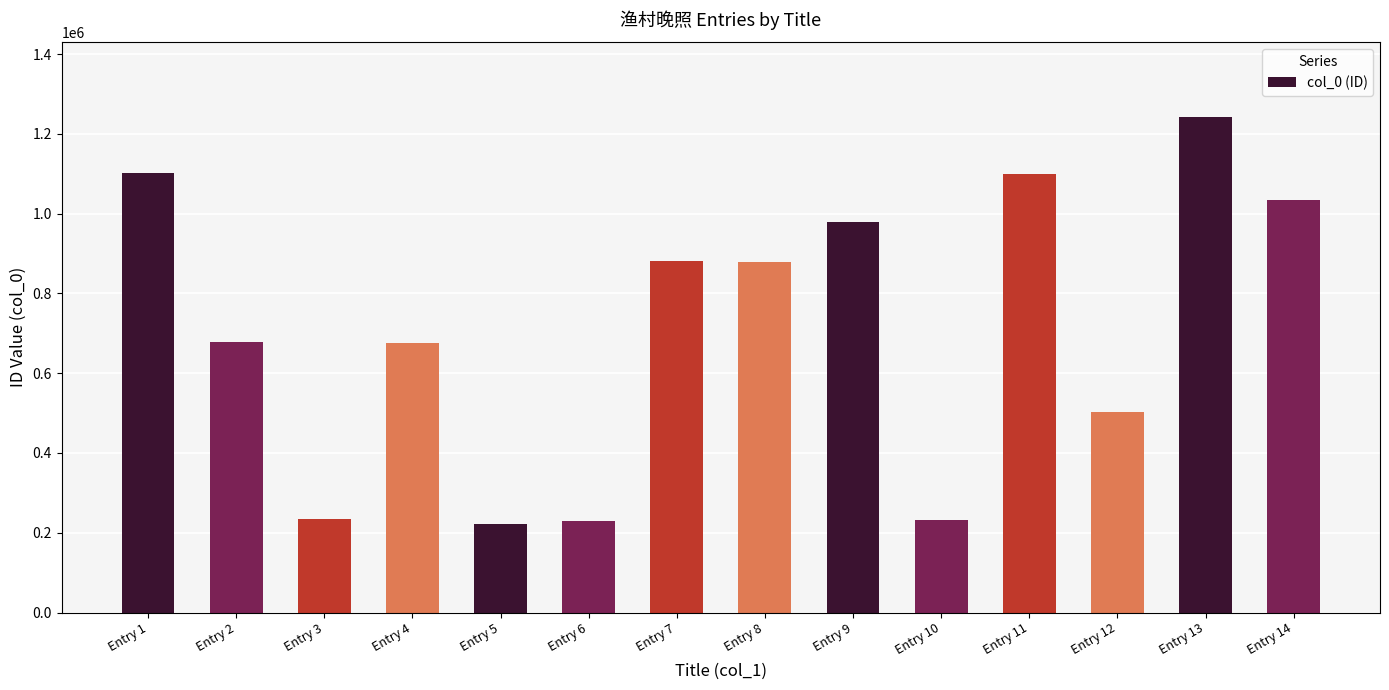

Count the number of data series in this chart.

1